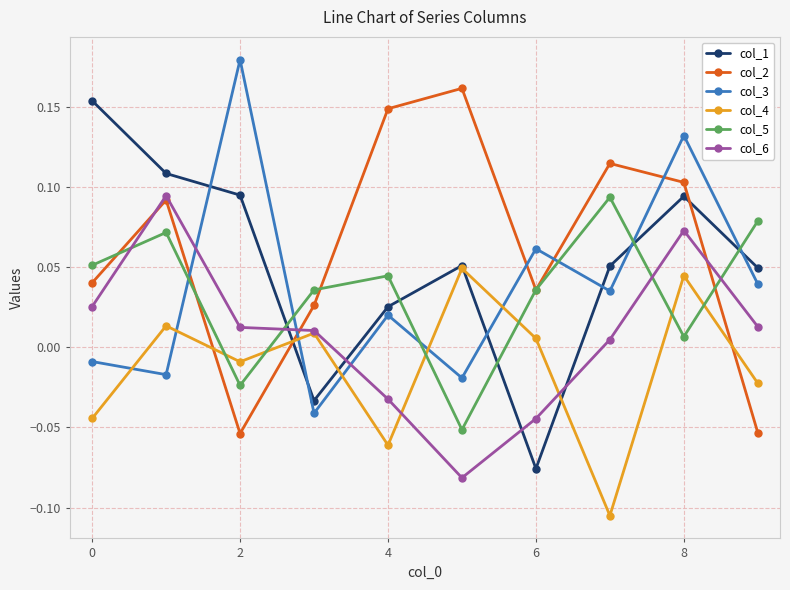

What are all the series names shown in the legend?

col_1, col_2, col_3, col_4, col_5, col_6